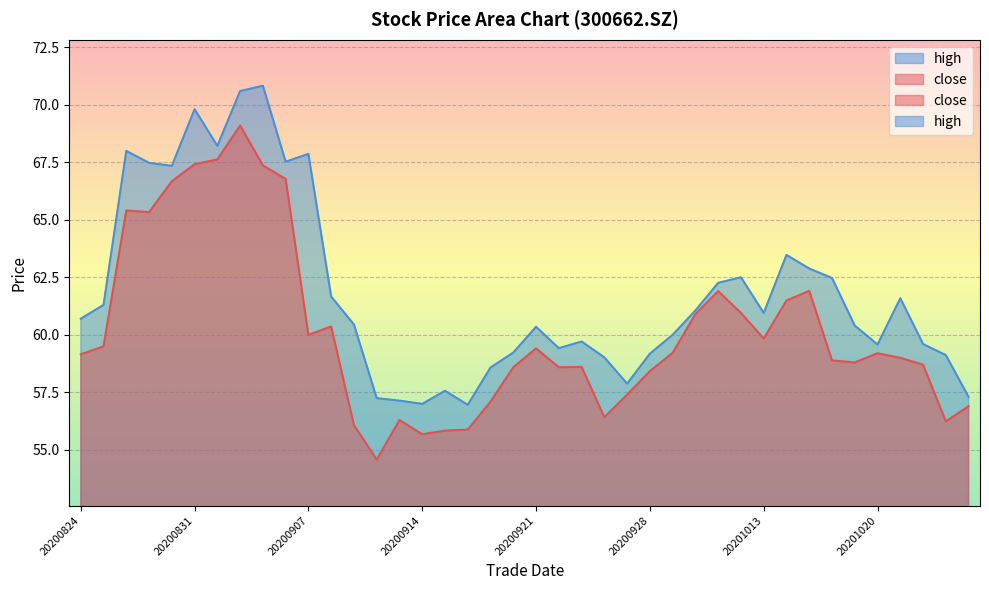

Reading left to right, extract all data points from this chart.

close: 20200824=59.1	20200825=59.5	20200826=65.4	20200827=65.3	20200828=66.7	20200831=67.4	20200901=67.6	20200902=69.1	20200903=67.4	20200904=66.8	20200907=60.0	20200908=60.4	20200909=56.1	20200910=54.6	20200911=56.3	20200914=55.7	20200915=55.8	20200916=55.9	20200917=57.1	20200918=58.6	20200921=59.4	20200922=58.6	20200923=58.6	20200924=56.4	20200925=57.4	20200928=58.4	20200929=59.2	20200930=60.9	20201009=61.9	20201012=61.0	20201013=59.8	20201014=61.5	20201015=61.9	20201016=58.9	20201019=58.8	20201020=59.2	20201021=59.0	20201022=58.7	20201023=56.2	20201026=56.9
high: 20200824=60.7	20200825=61.3	20200826=68.0	20200827=67.5	20200828=67.3	20200831=69.8	20200901=68.2	20200902=70.6	20200903=70.8	20200904=67.5	20200907=67.9	20200908=61.7	20200909=60.5	20200910=57.2	20200911=57.1	20200914=57.0	20200915=57.6	20200916=57.0	20200917=58.6	20200918=59.2	20200921=60.4	20200922=59.4	20200923=59.7	20200924=59.0	20200925=57.9	20200928=59.2	20200929=60.0	20200930=61.1	20201009=62.3	20201012=62.5	20201013=61.0	20201014=63.5	20201015=62.9	20201016=62.5	20201019=60.4	20201020=59.6	20201021=61.6	20201022=59.6	20201023=59.1	20201026=57.3